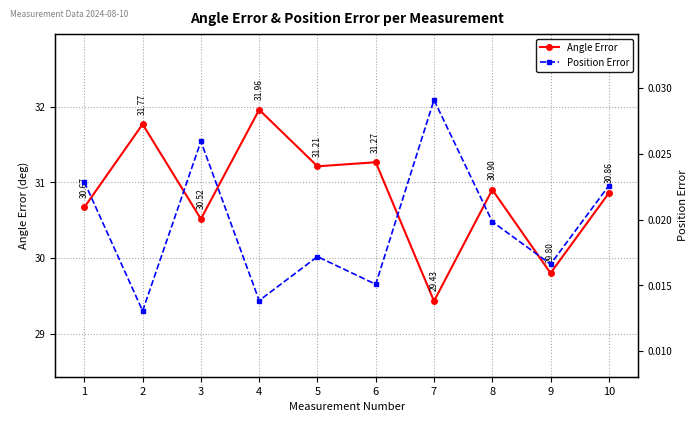

What is the difference between the highest and lowest values at 4?

31.9